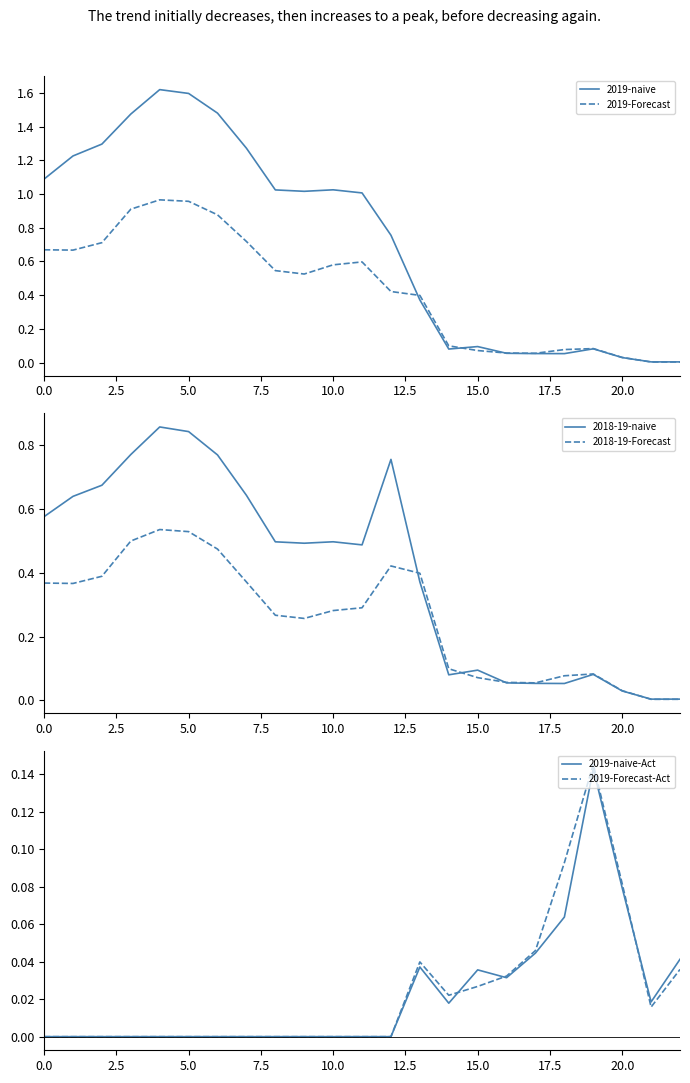

What are all the series names shown in the legend?

2019-naive, 2019-Forecast, 2018-19-naive, 2018-19-Forecast, 2019-naive-Act, 2019-Forecast-Act